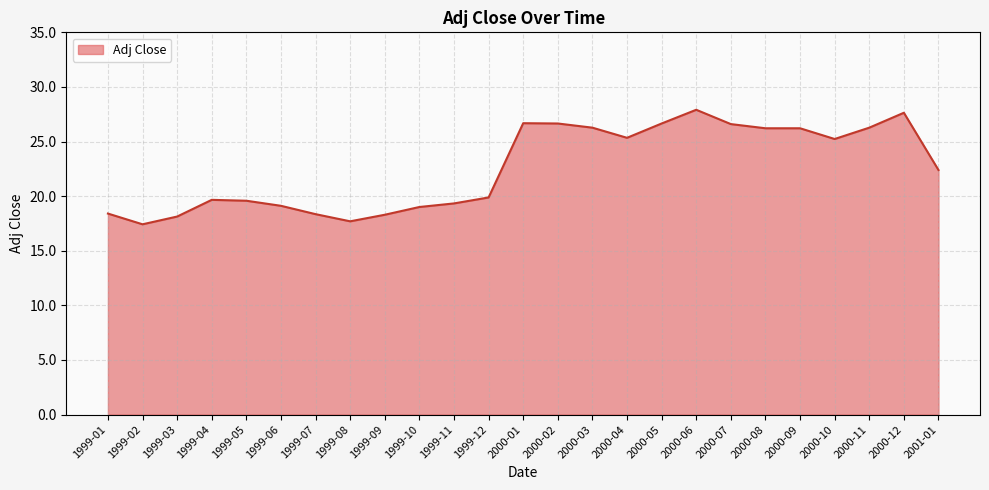

The value at 1999-08 is 17.7. True or false?

True